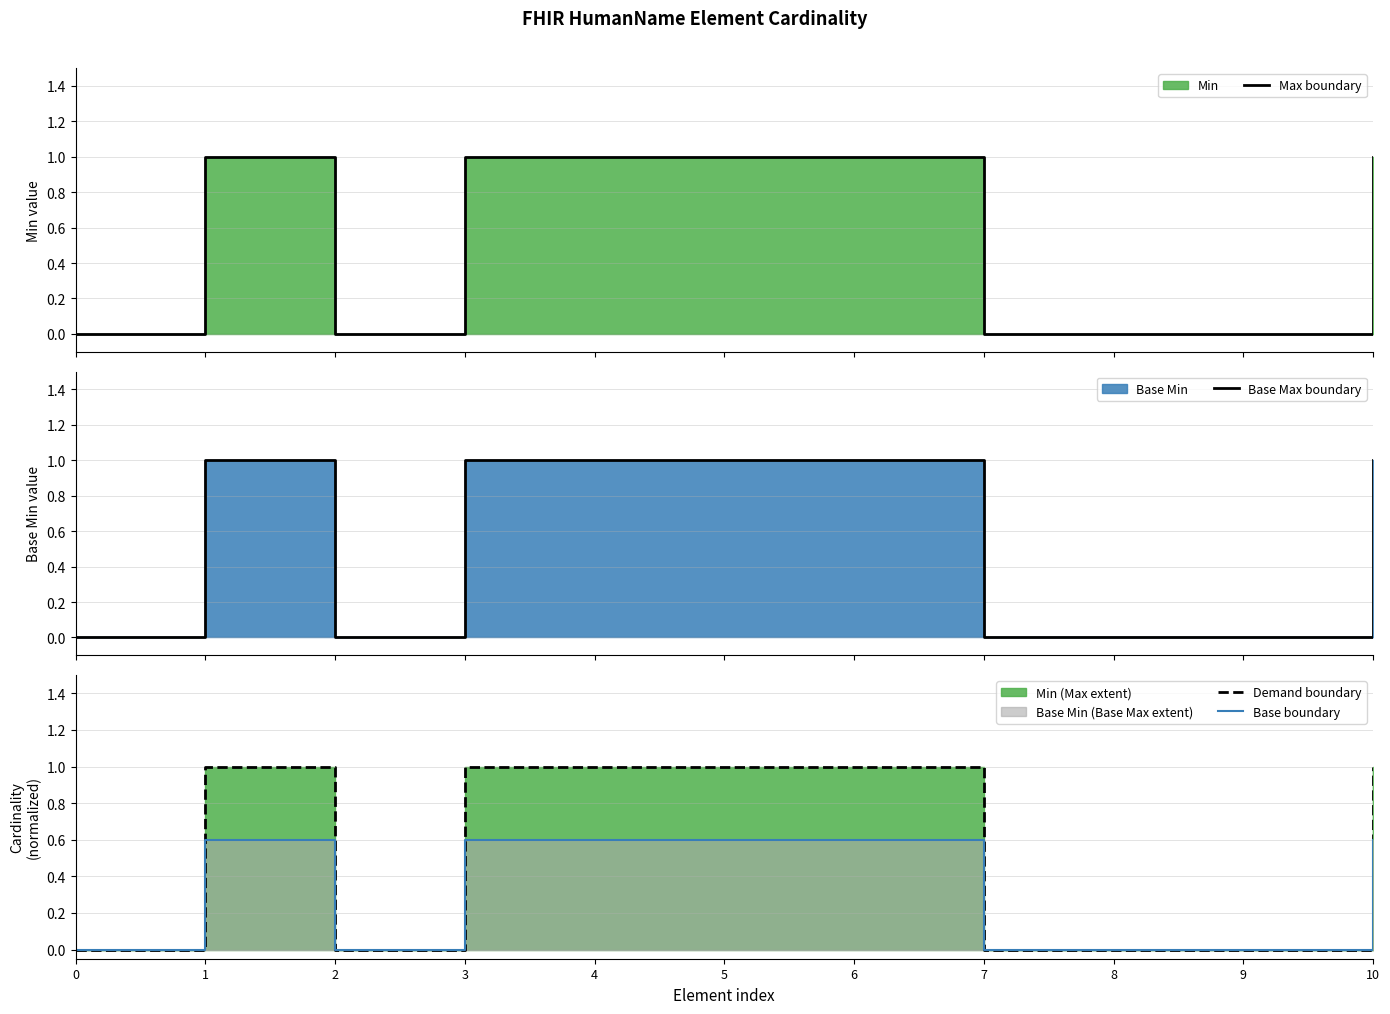

Between 1 and 5, which is larger?

1